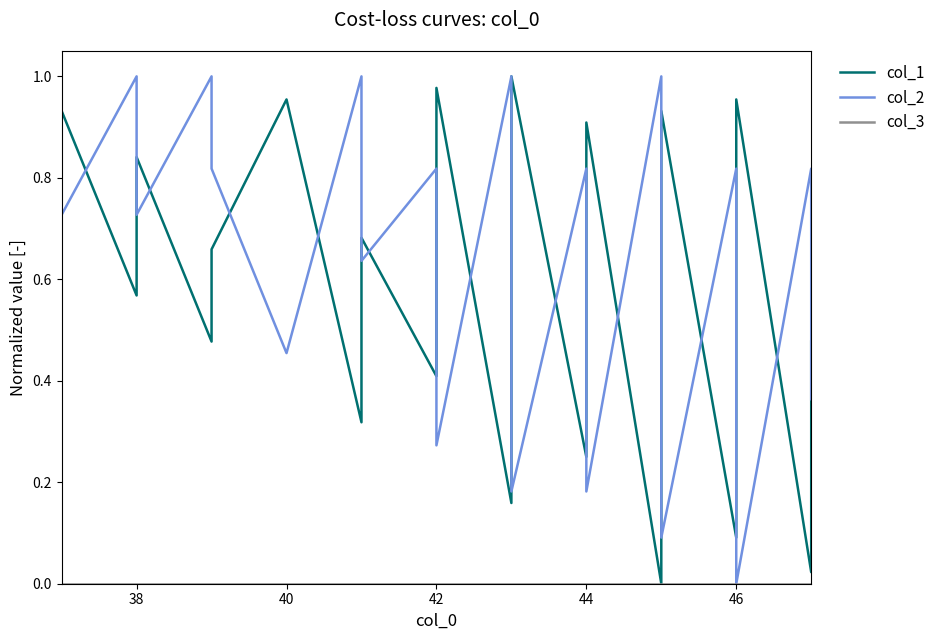

How many series are shown in this chart?

3